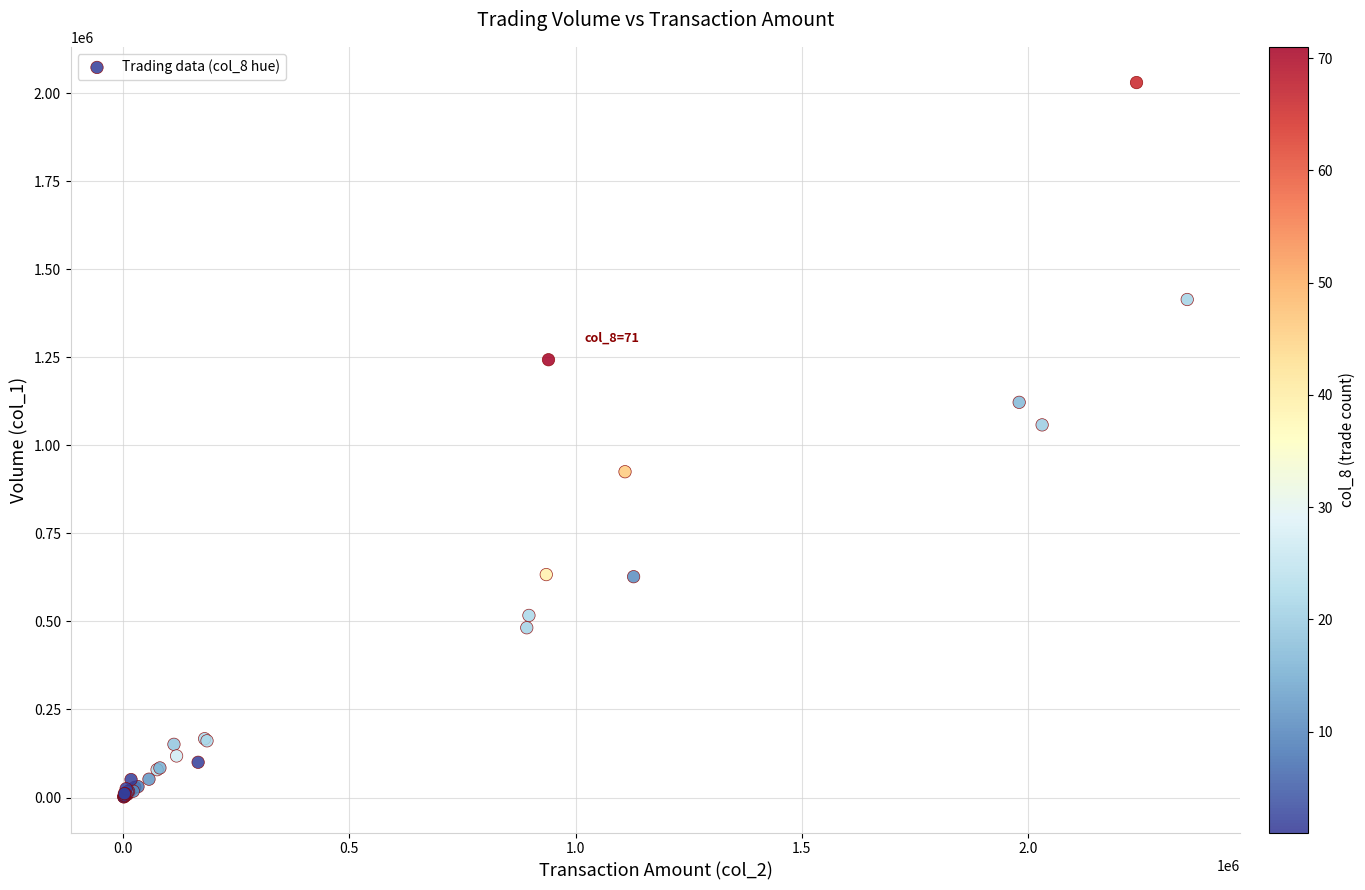

What Y value in the scatter plot is closest to 1016000?

1058000